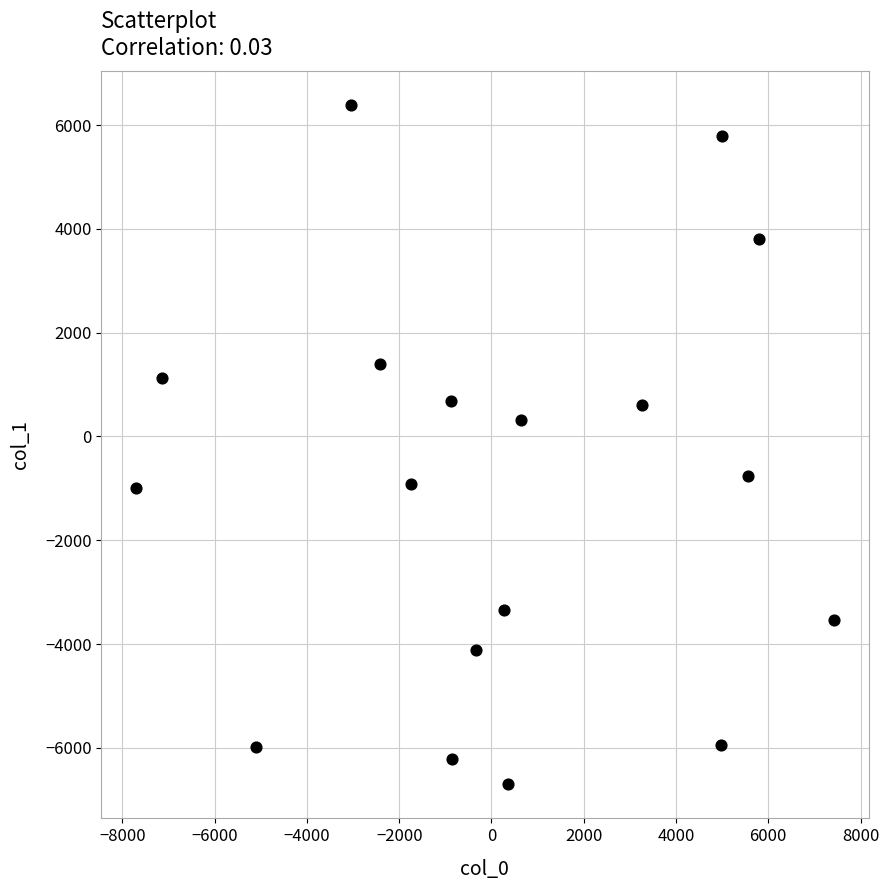

What is the range of Y values (max minus min)?

13088.1